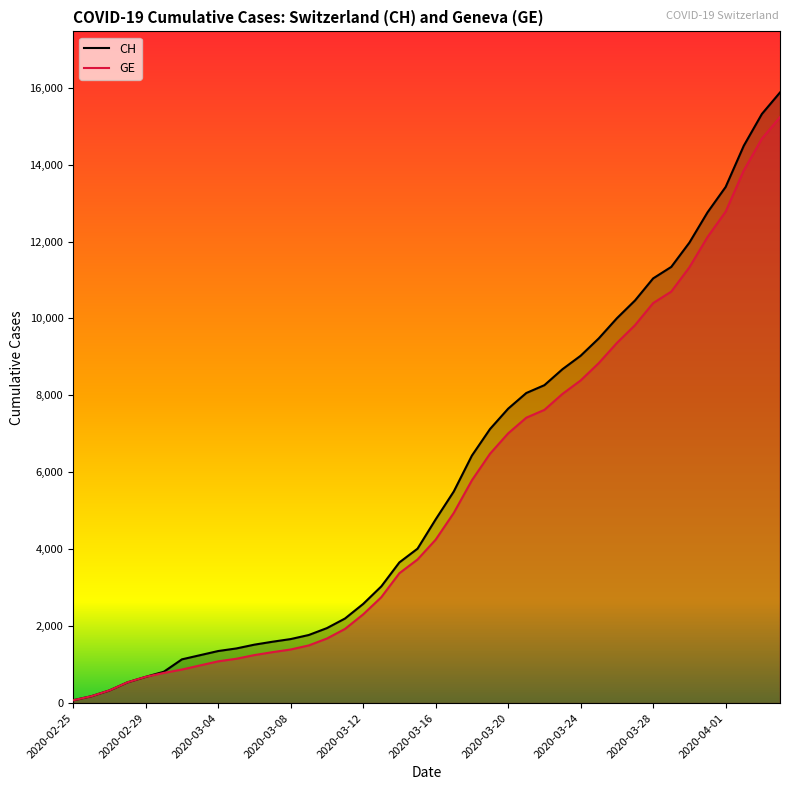

What is the difference between the CH values at 33 and 25?

3279